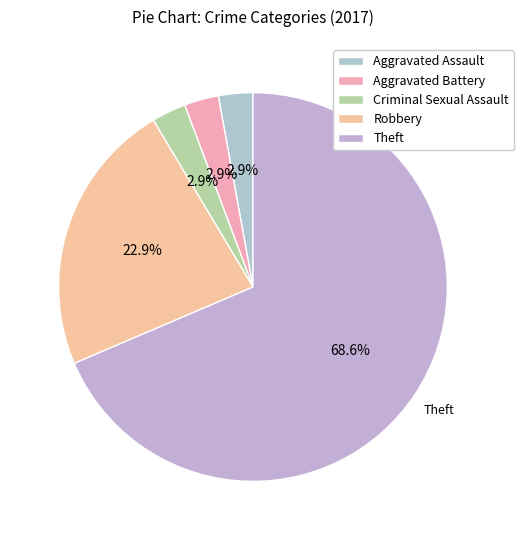

How many slices are in this pie chart?

5